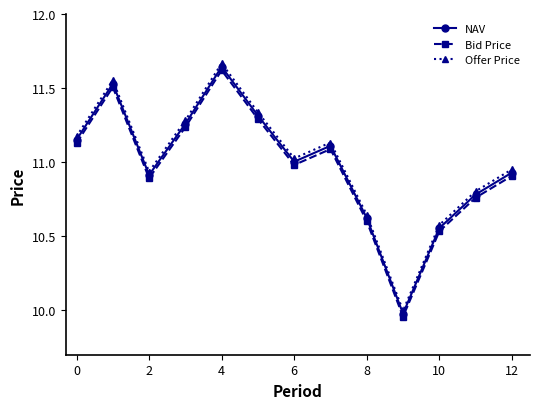

True or false: NAV has more than 0 interior local peaks.

True